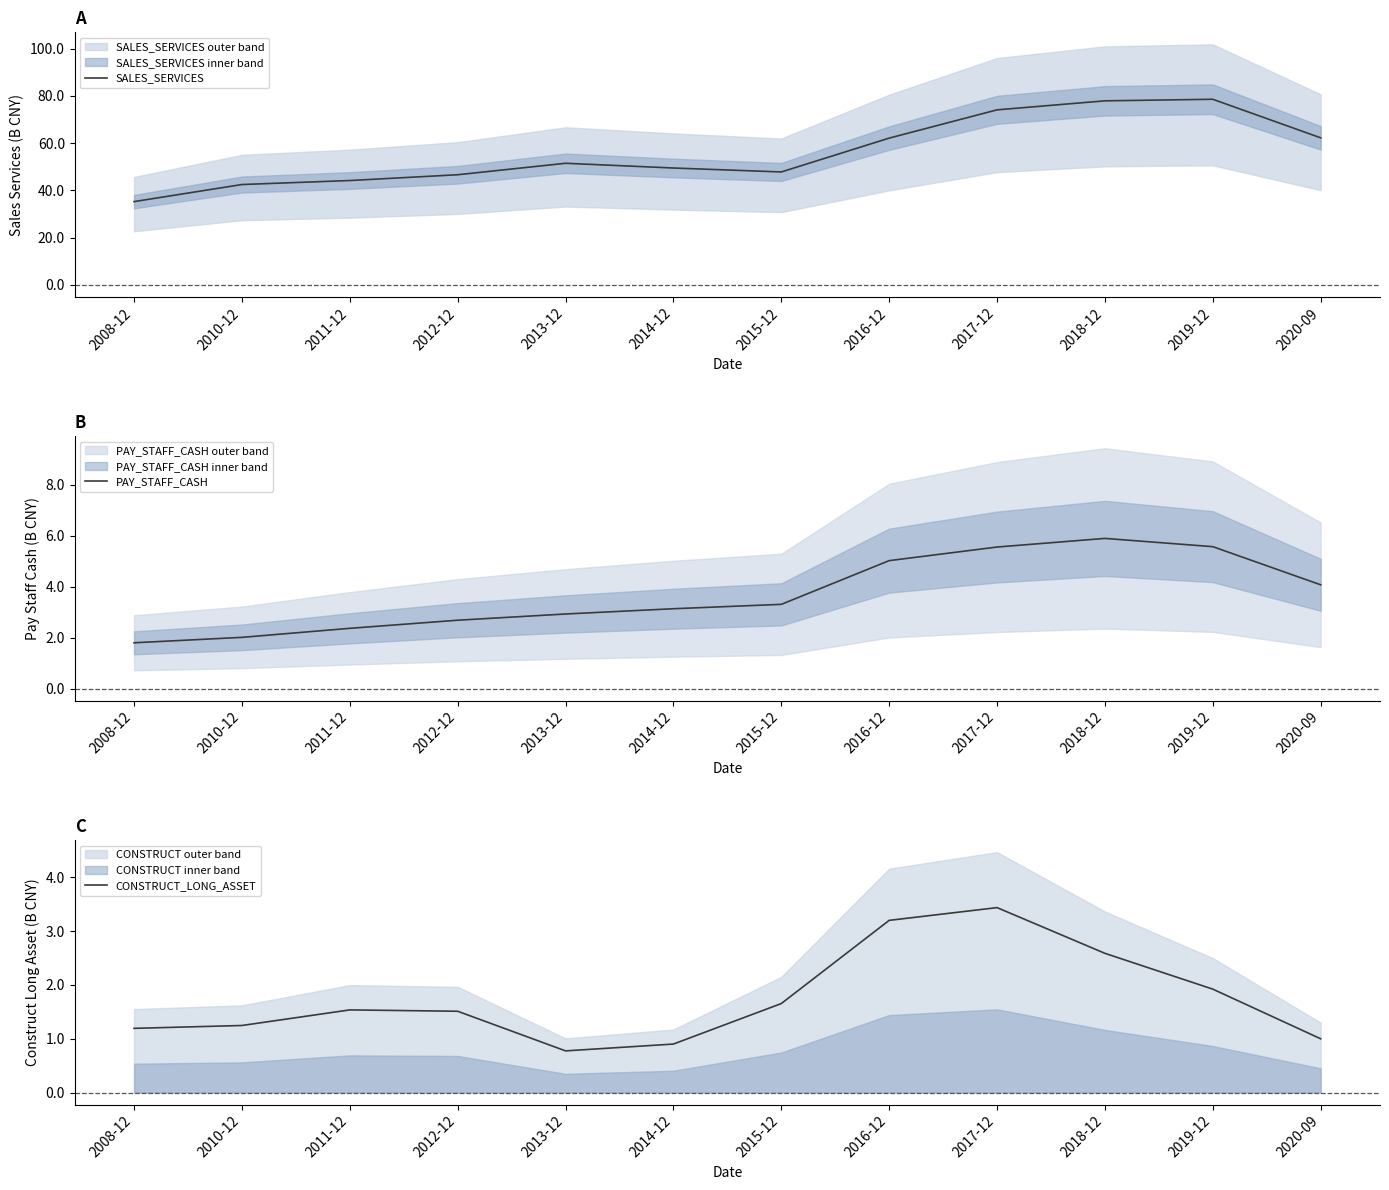

Between 2015-12 and 2020-09, which is larger?

2020-09